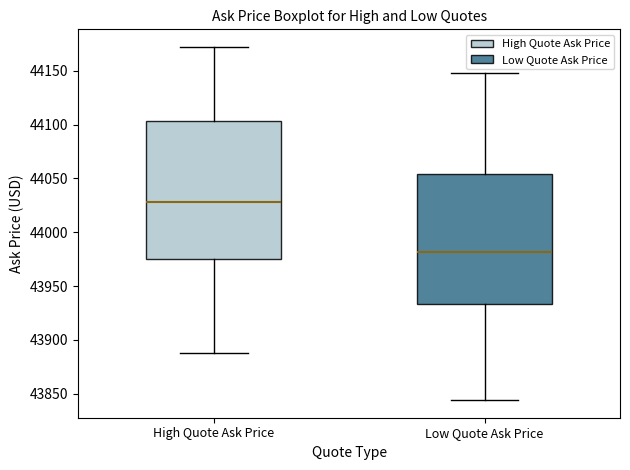

Reading left to right, read every box against the y-axis: the position of its median line, the range the box covers, and the ends of its whiskers. The values are not printed on the chart, so give them approximately, as read against the axis.

High Quote Ask Price: median 44030, box 43975 to 44105, whiskers 43890 to 44170
Low Quote Ask Price: median 43980, box 43935 to 44055, whiskers 43845 to 44150